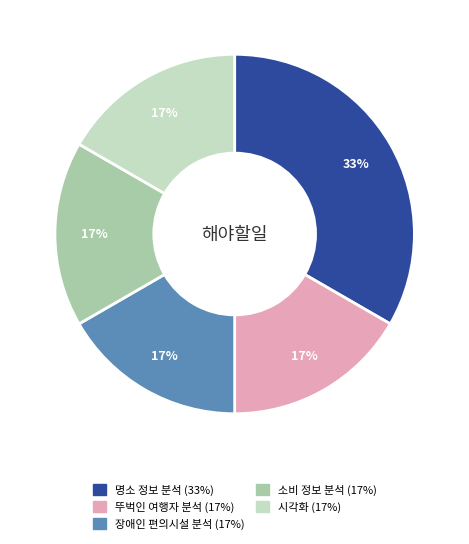

Between 소비 정보 분석 and 명소 정보 분석, which is larger?

명소 정보 분석